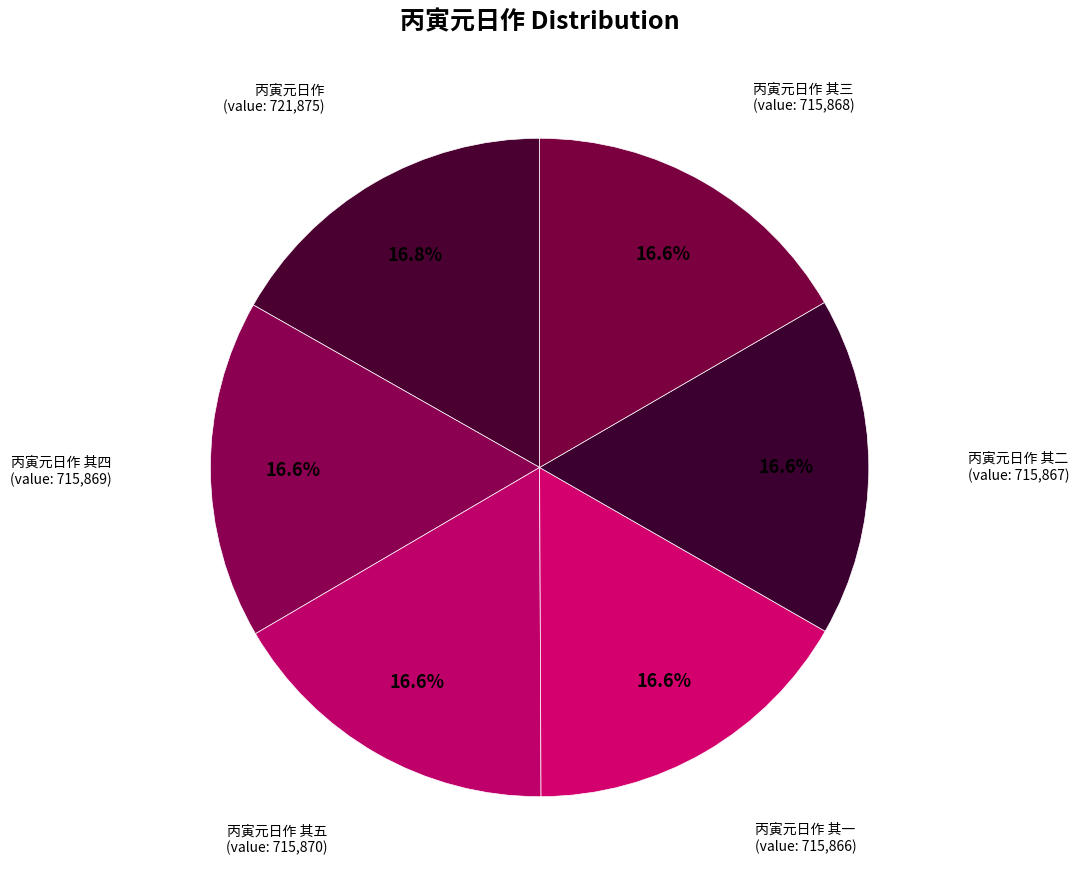

The 丙寅元日作 其一 slice represents 17% of the pie. True or false?

True